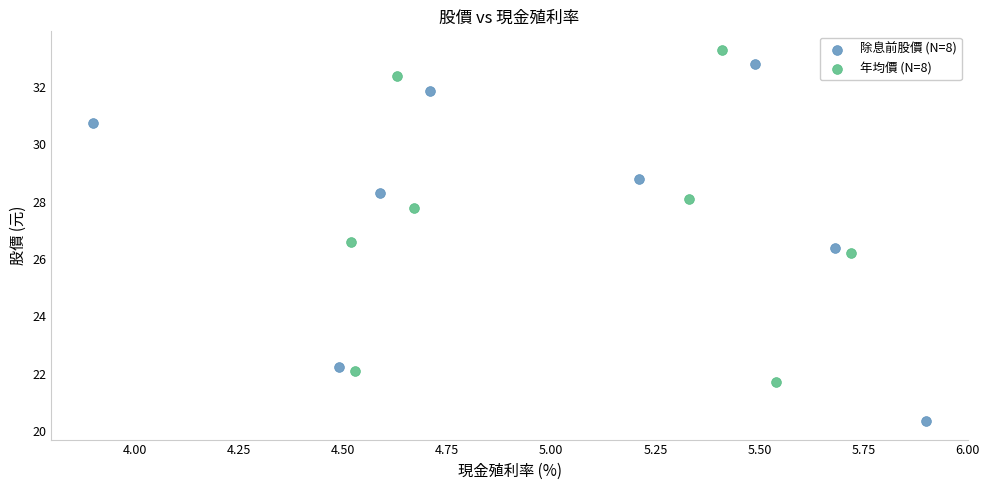

Which series contains the highest Y value?

年均價 (N=8)